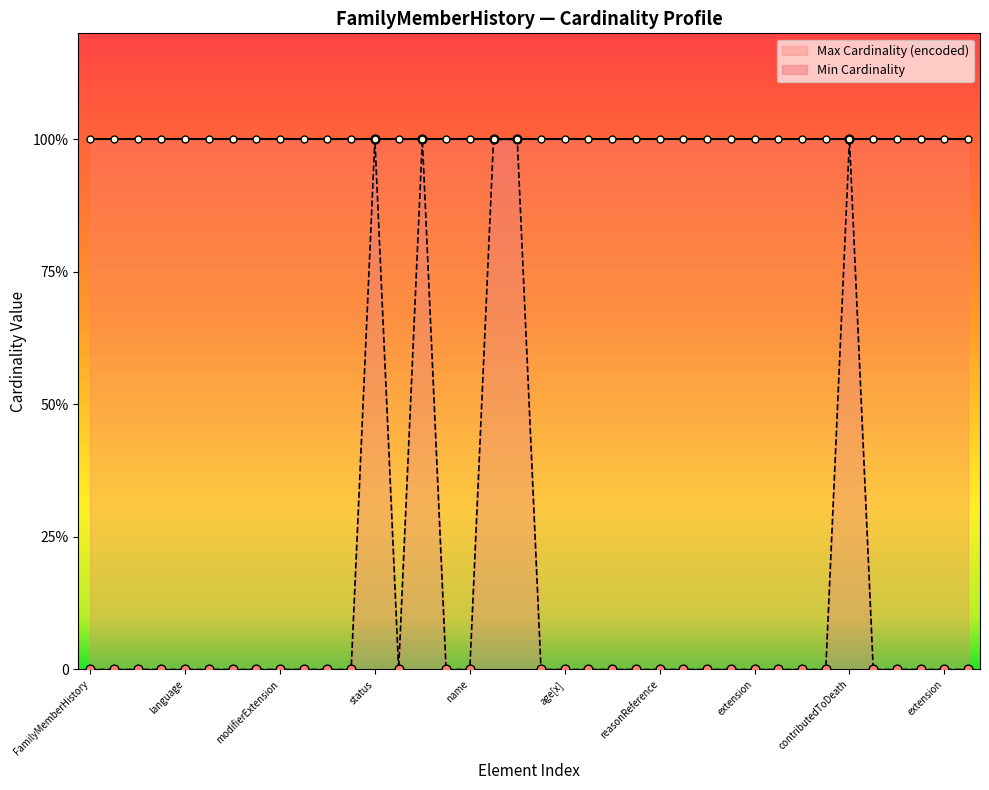

Between FamilyMemberHistory.sex and FamilyMemberHistory.condition.extension, which is larger?

FamilyMemberHistory.sex